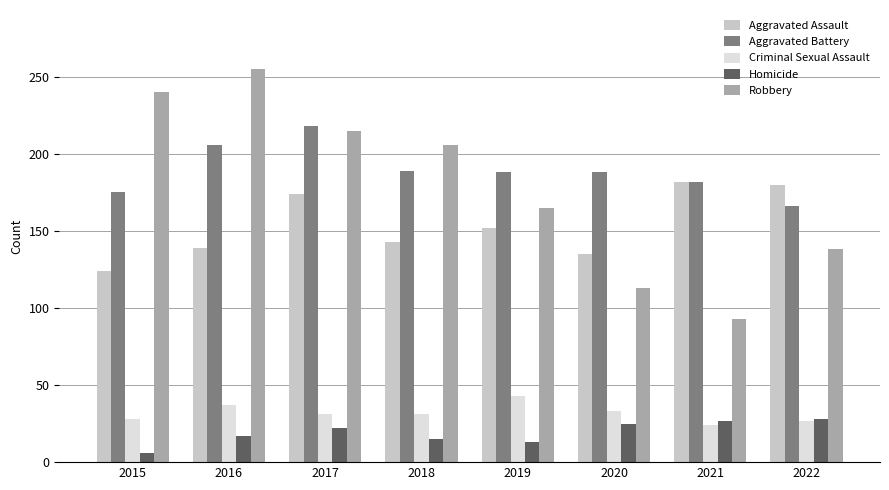

What is the total value across all series at 2015?

573